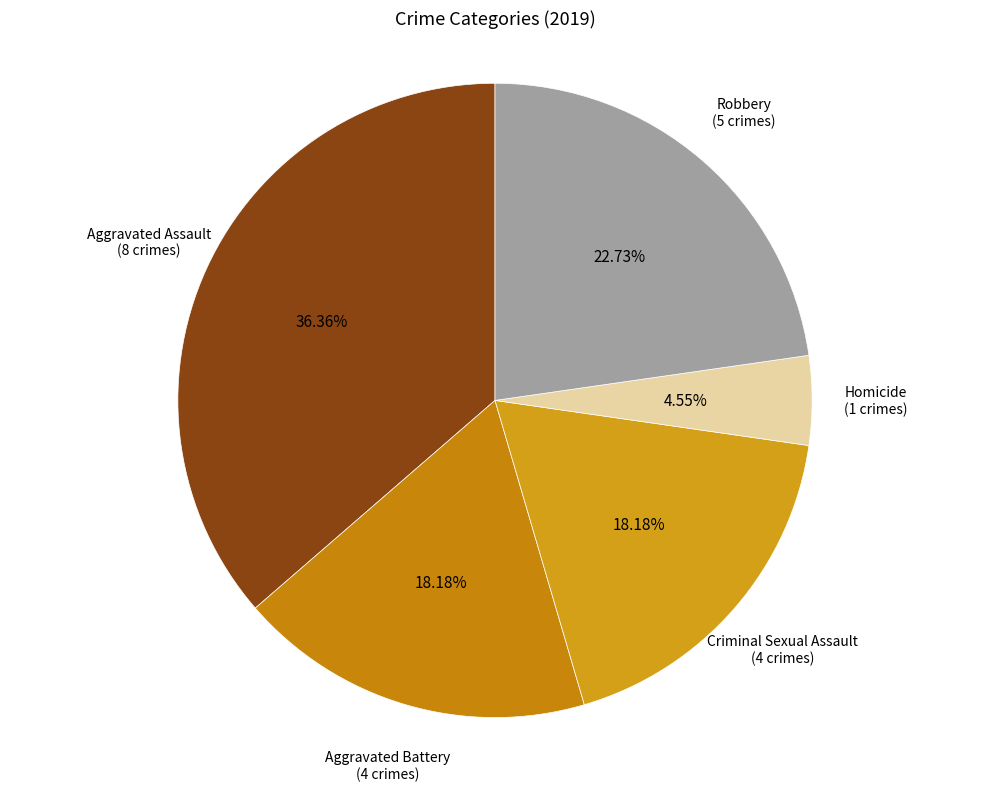

Does any single category account for the majority?

No